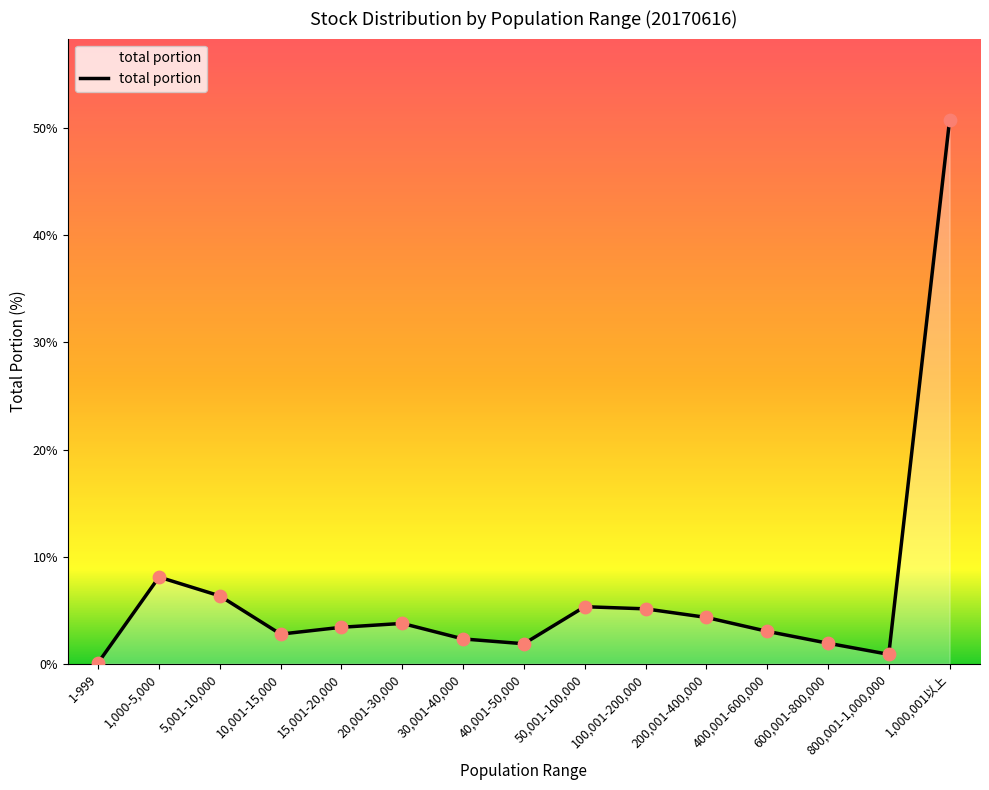

What is the change in value from 30,001-40,000 to 50,001-100,000?

+3.0